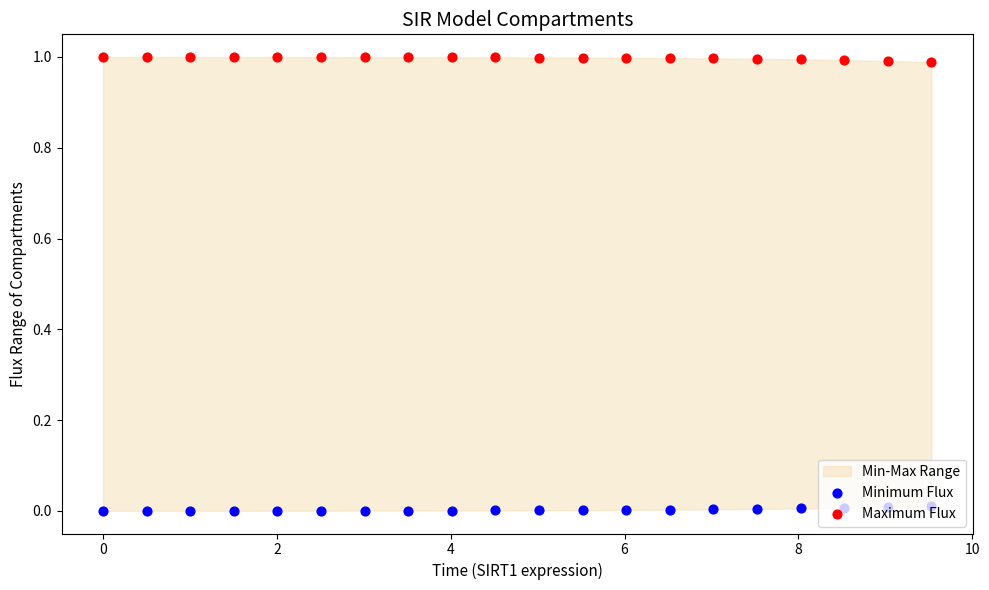

Which series has the largest Y range (max minus min)?

Minimum Flux